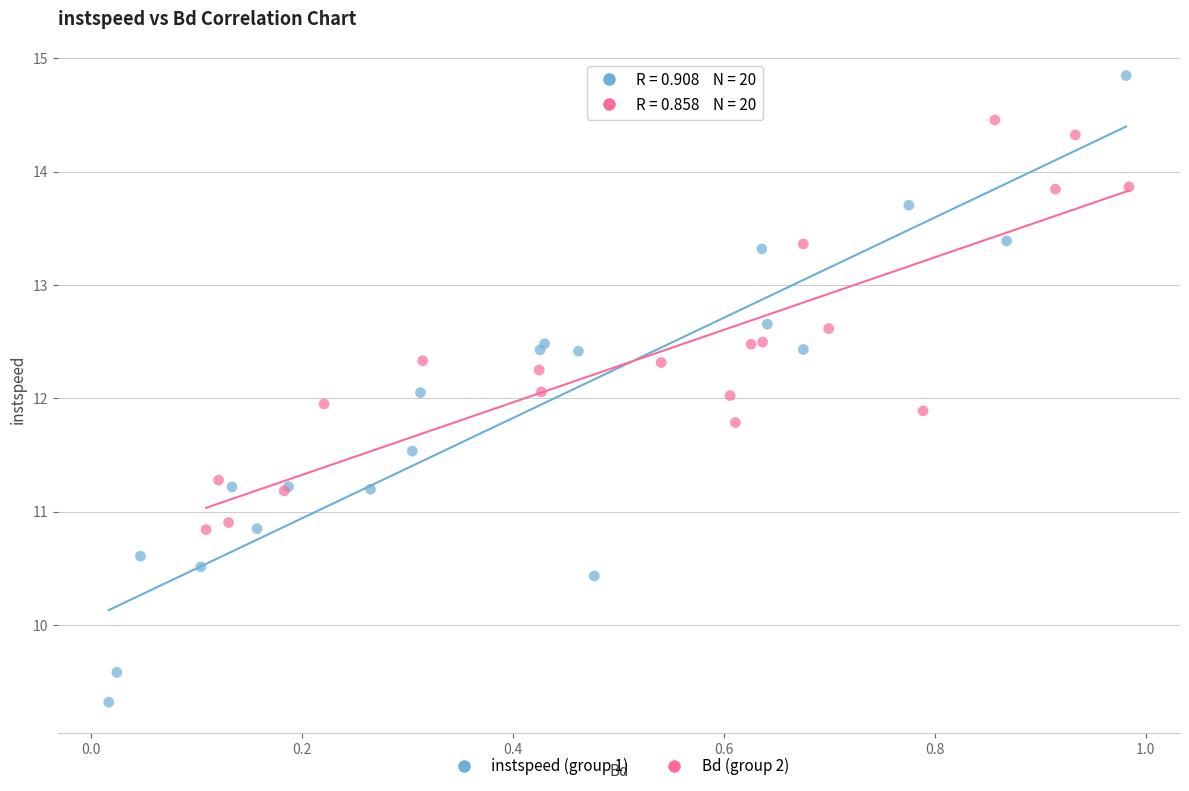

Which series has the largest Y range (max minus min)?

instspeed (group 1)